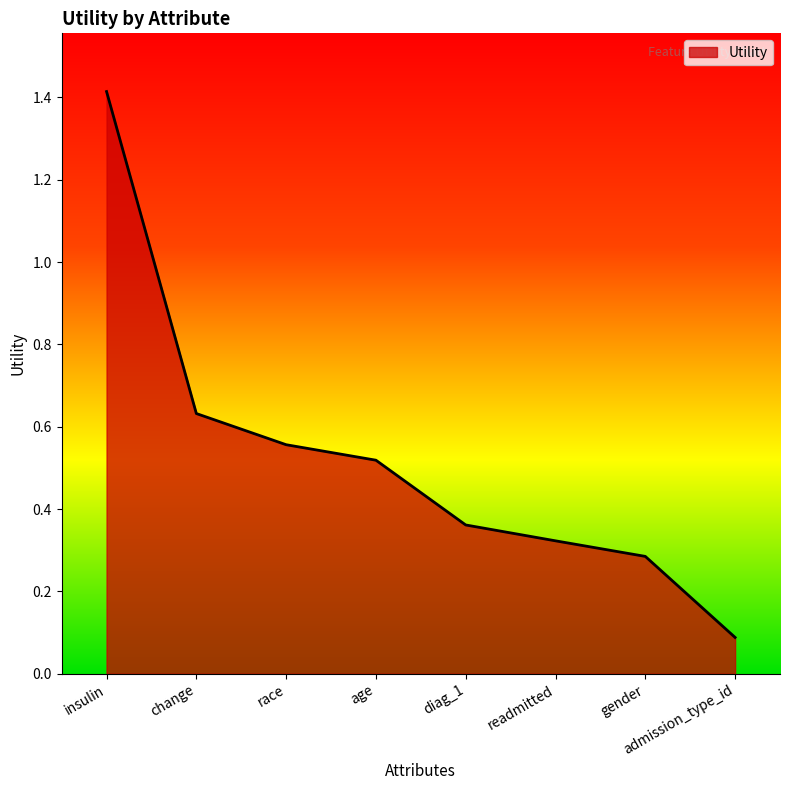

What is the smallest value displayed?

0.1